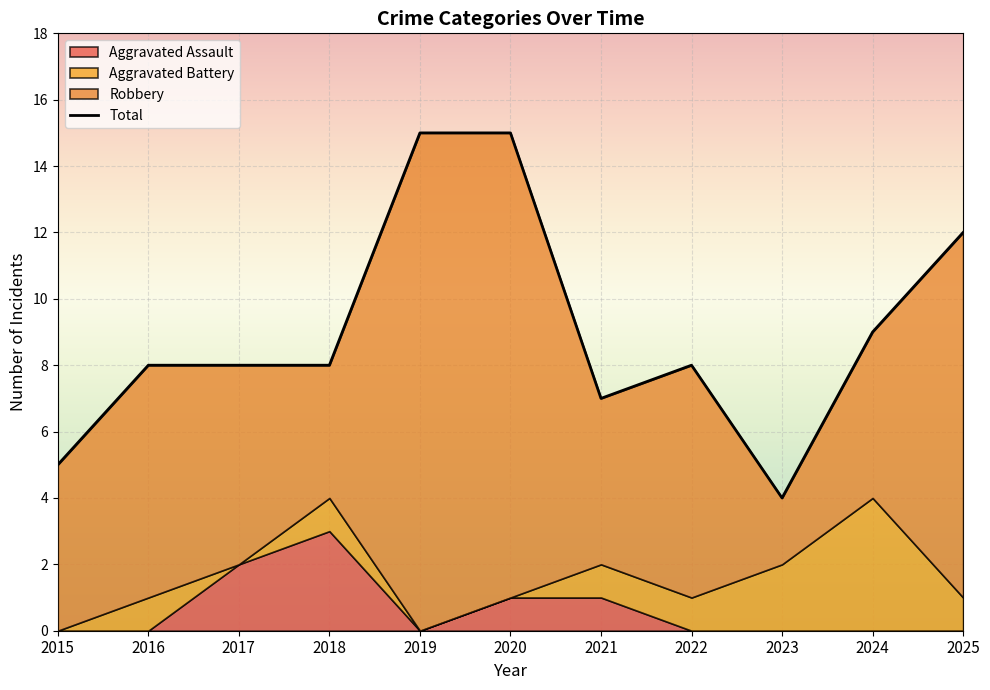

How many interior local peaks (higher than both neighbors) does the data have?

1